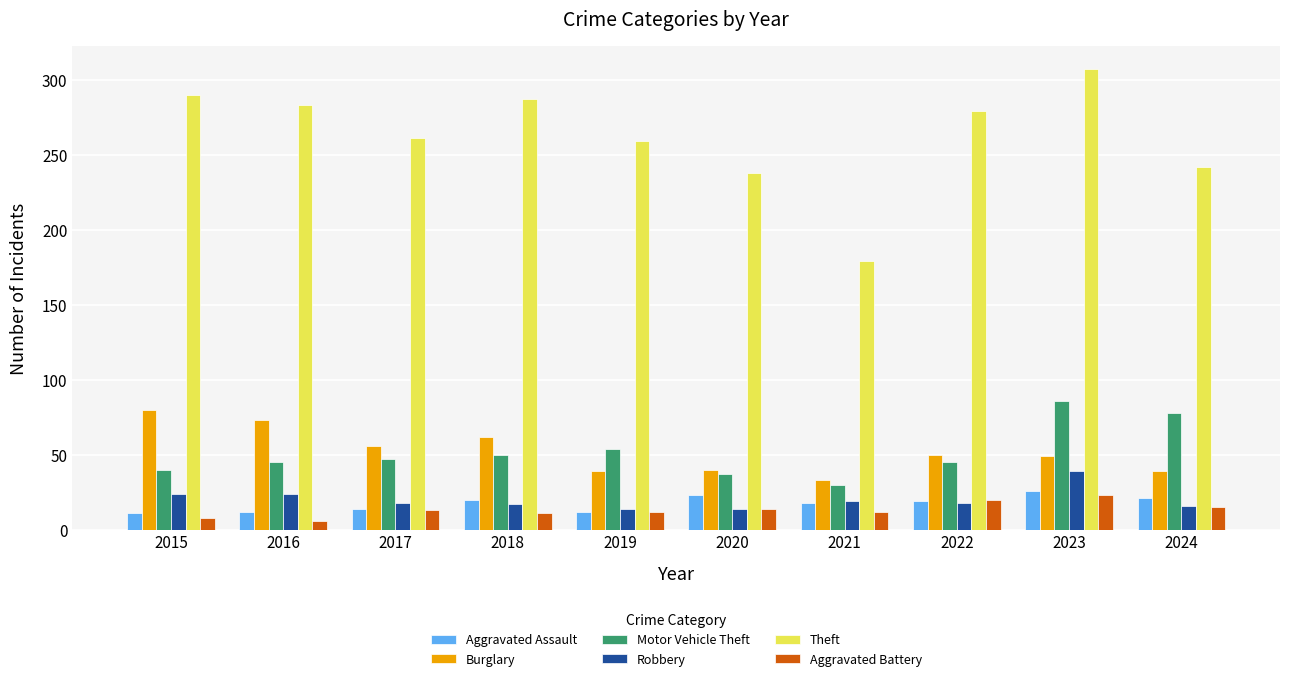

What is the spread (max minus min) of values at 2022?

261